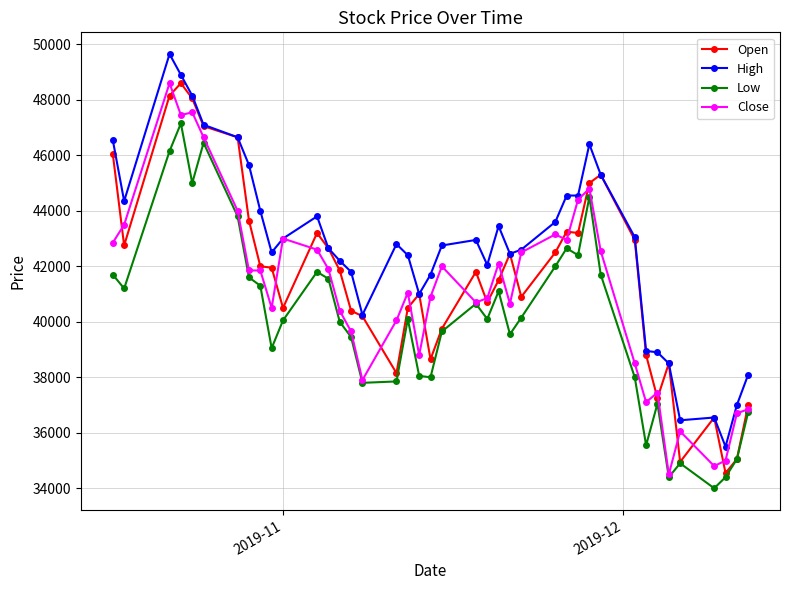

What is the highest value of the Open series?

48600